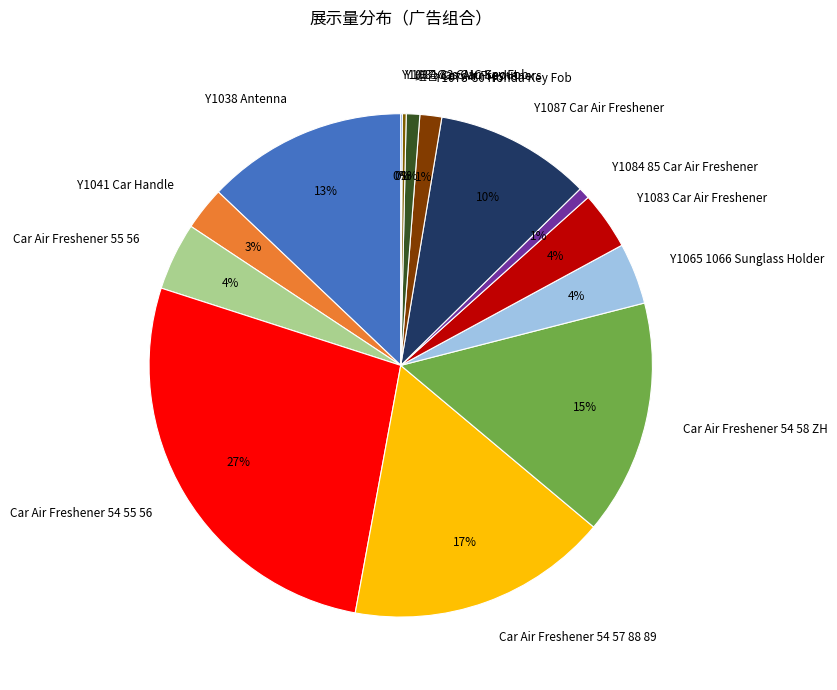

Do Y1065 1066 Sunglass Holder and Y1083 Car Air Freshener together represent more than half of the pie?

No